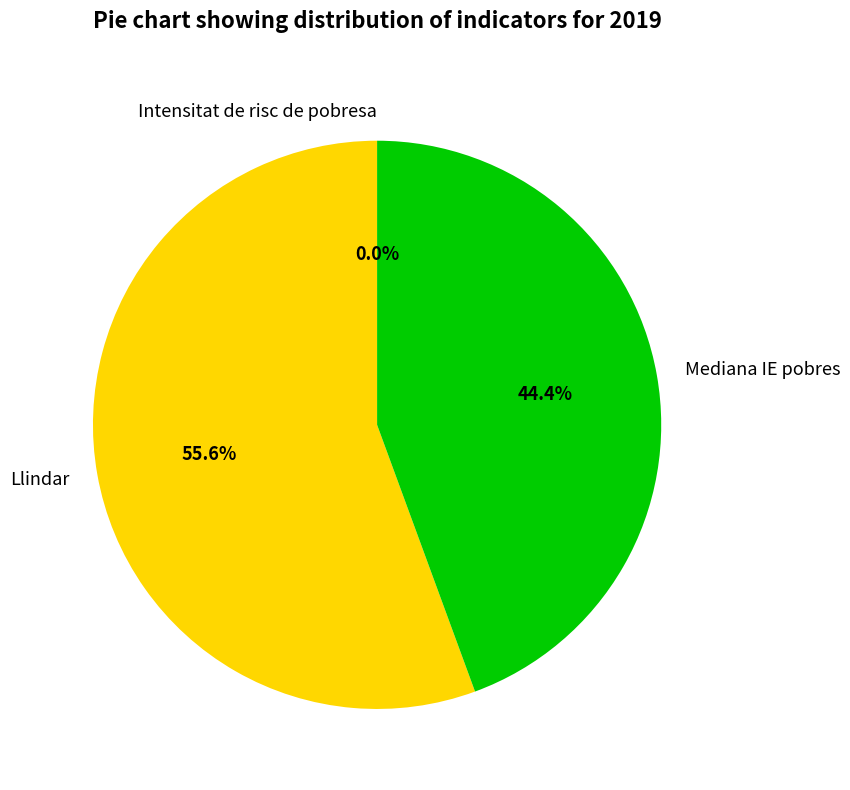

To the nearest percent, what portion does Llindar represent?

56%